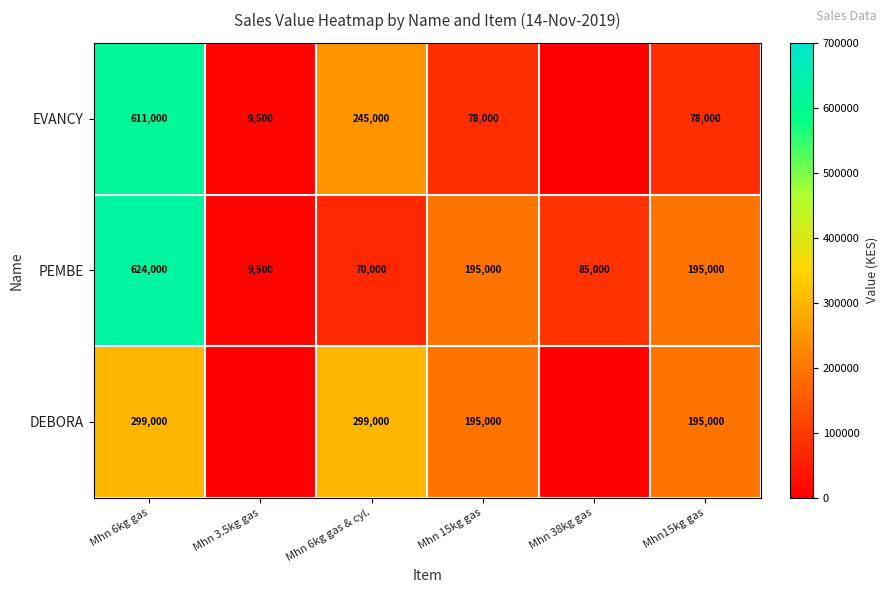

What is the spread (max minus min) of values at Mhn 15kg gas?

117000